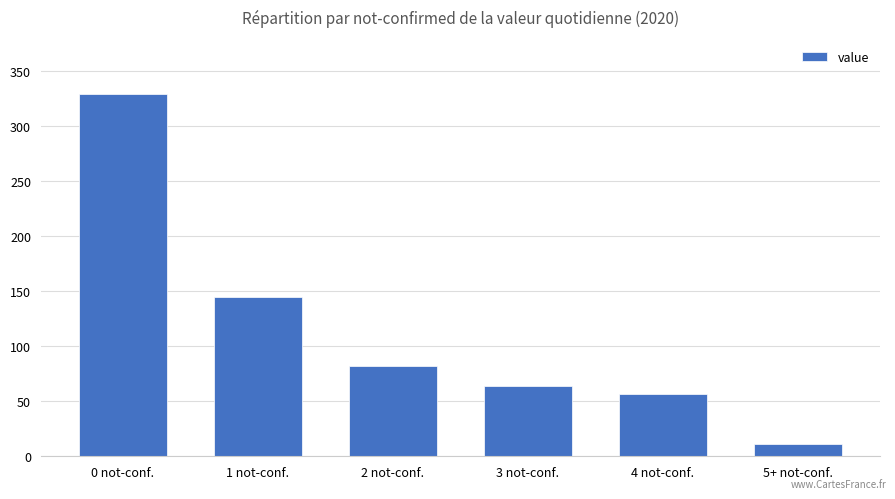

How many bars are there in total?

6